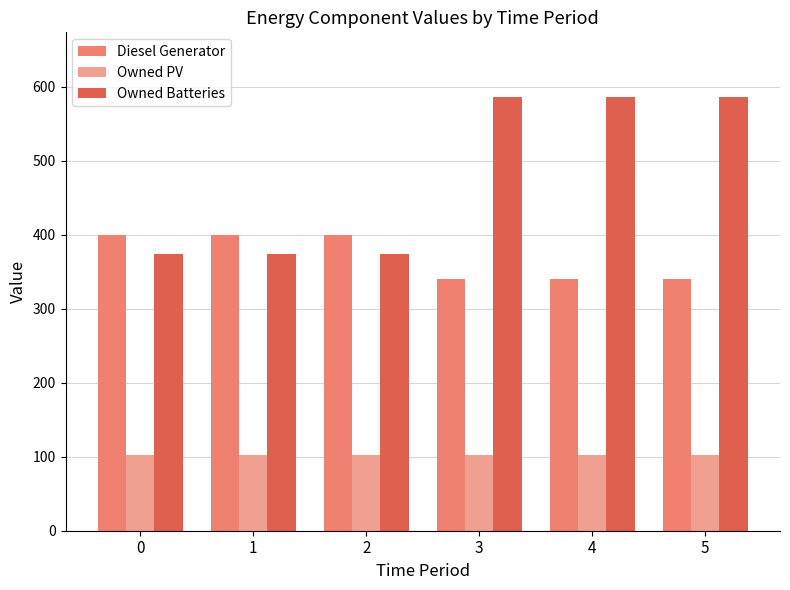

What is the value of the Diesel Generator bar at the 2nd from the left?

400